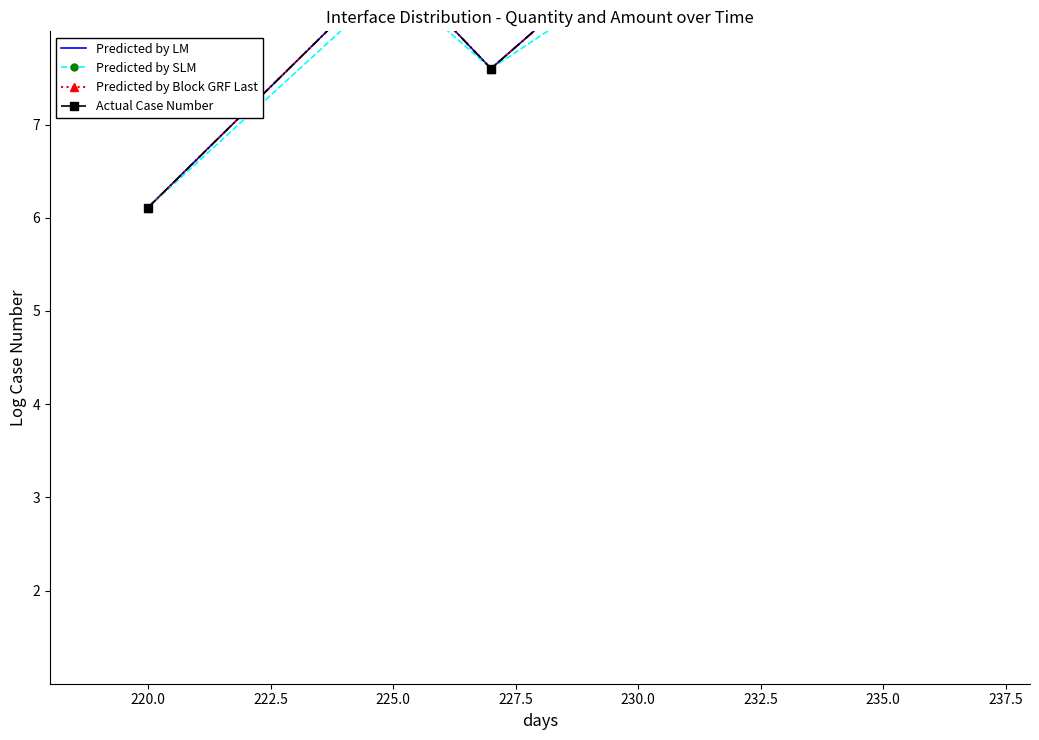

Which series has the widest spread of values?

Predicted by LM